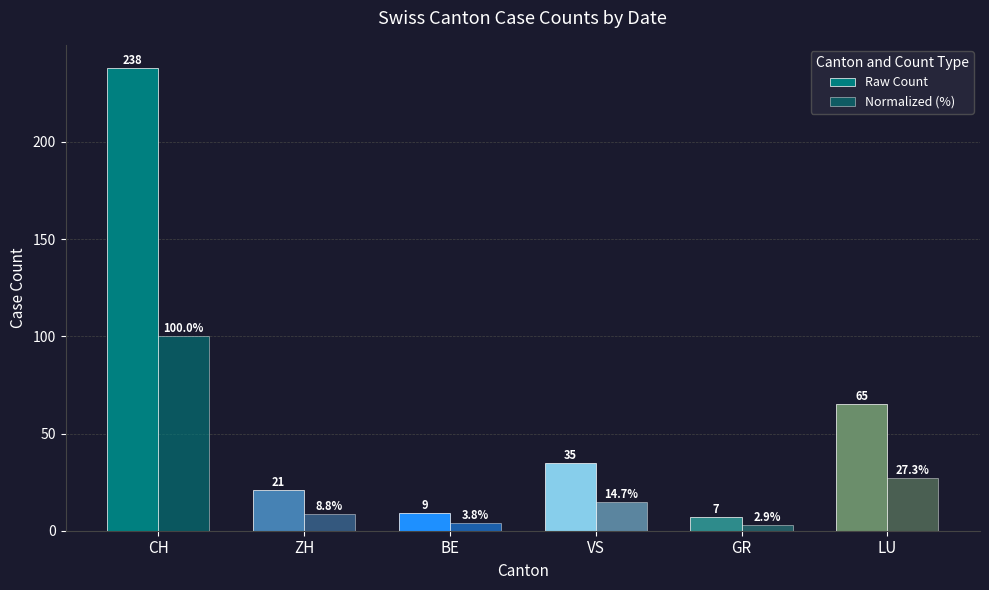

Does the chart contain any negative values?

No